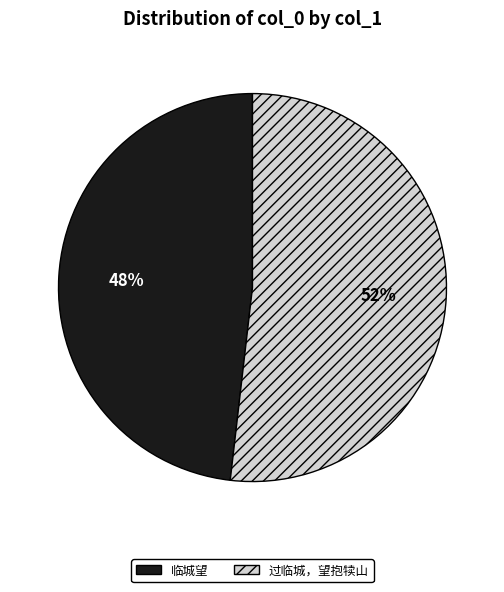

Do 过临城，望抱犊山 and 临城望 together represent more than half of the pie?

Yes